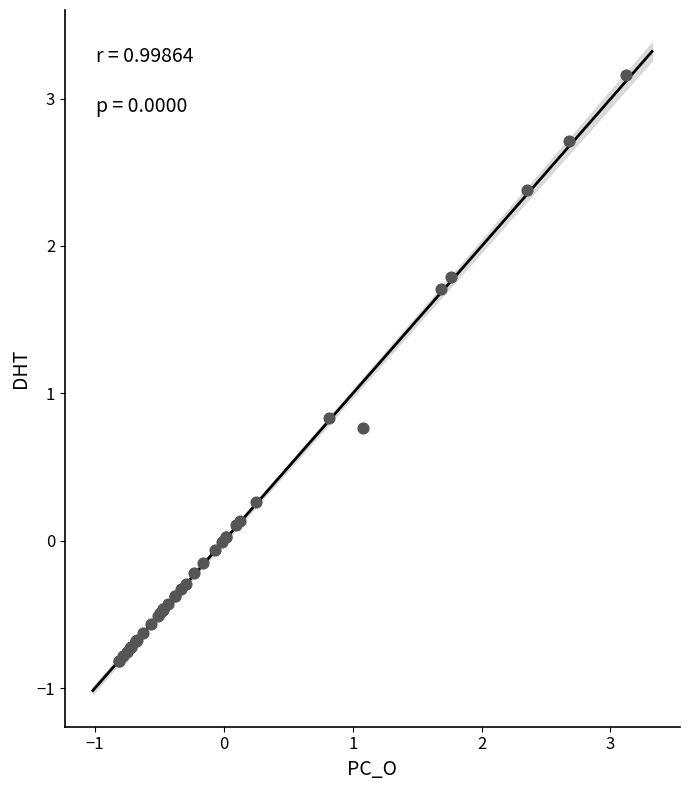

What Y value in the scatter plot is closest to 1?

0.8